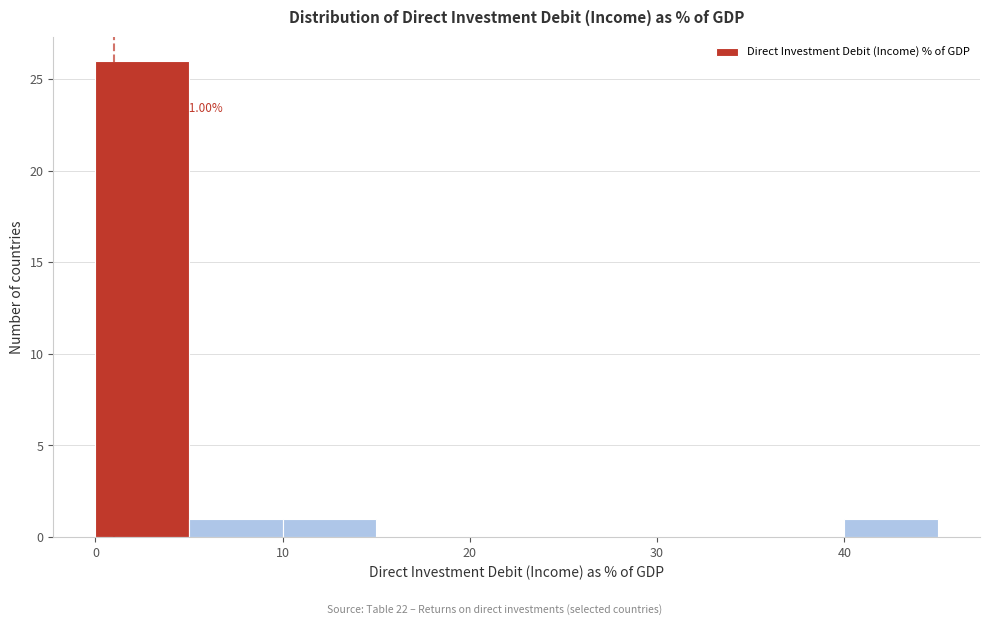

Over which range of the x-axis is the bar tallest?

0 to 5